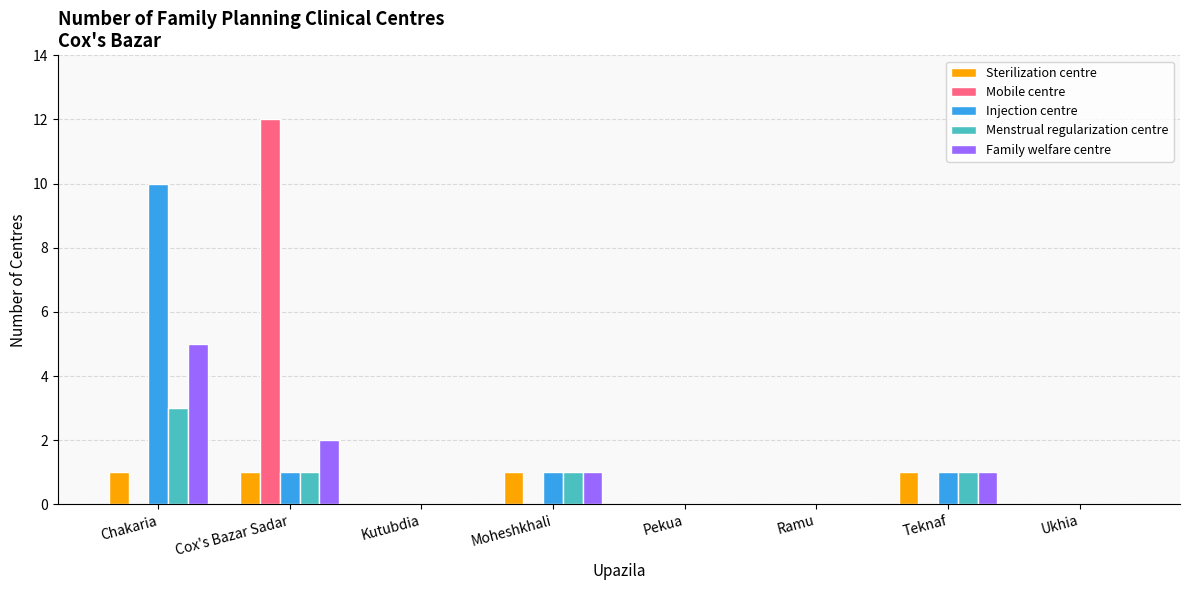

The Mobile centre series shows -6 at Kutubdia. True or false?

False